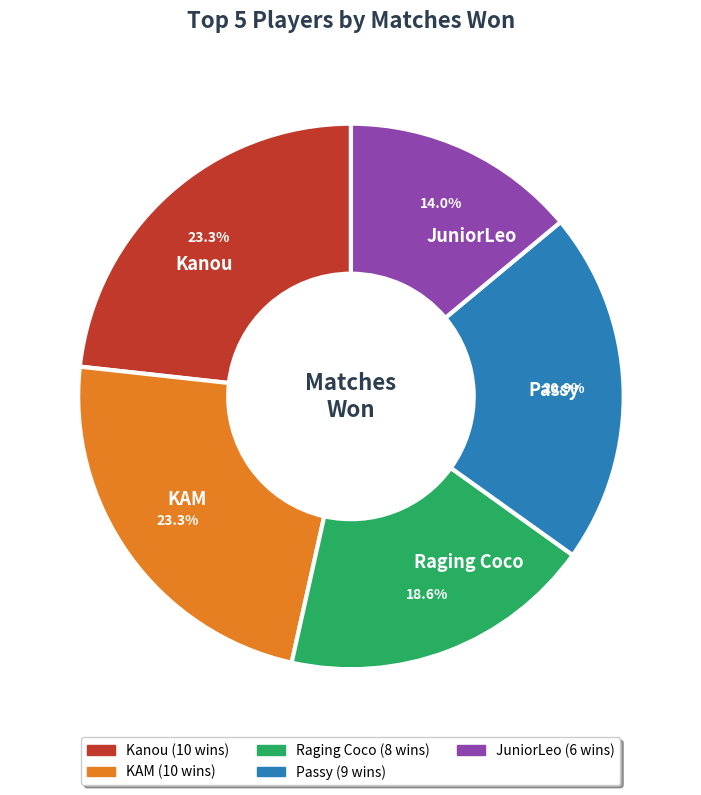

Count the number of slices in the pie.

5